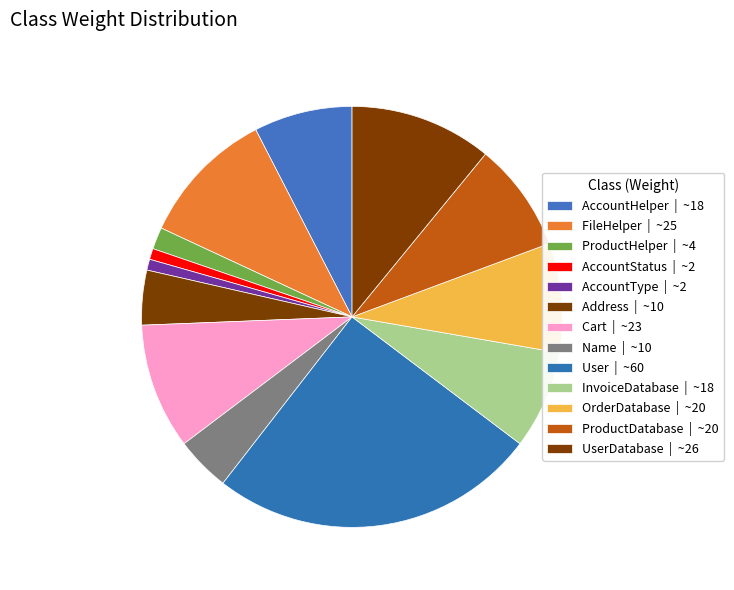

Rank the categories by value from highest to lowest.

User, UserDatabase, FileHelper, Cart, OrderDatabase, ProductDatabase, AccountHelper, InvoiceDatabase, Address, Name, ProductHelper, AccountStatus, AccountType